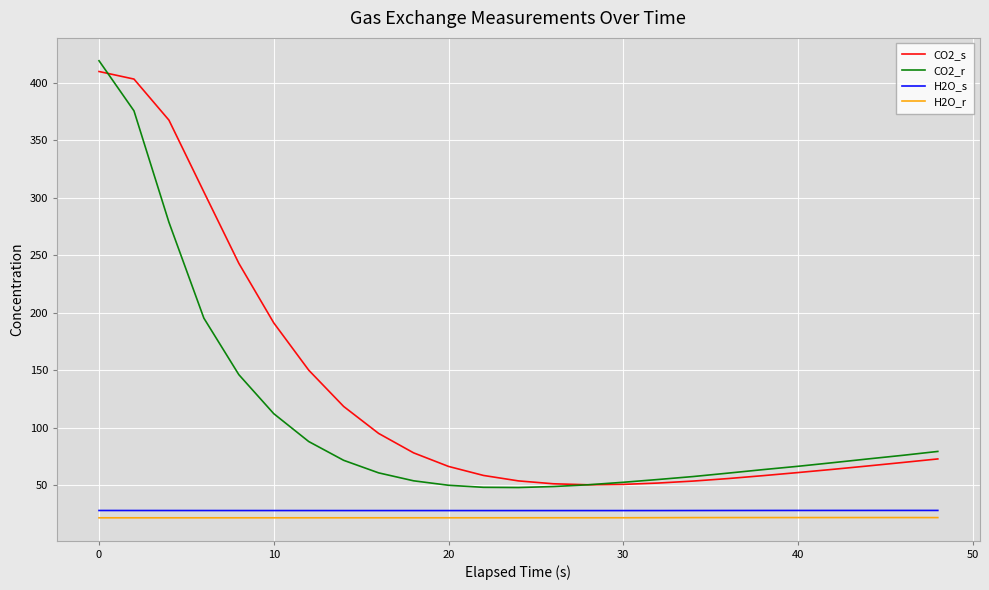

What are all the series names shown in the legend?

CO2_s, CO2_r, H2O_s, H2O_r